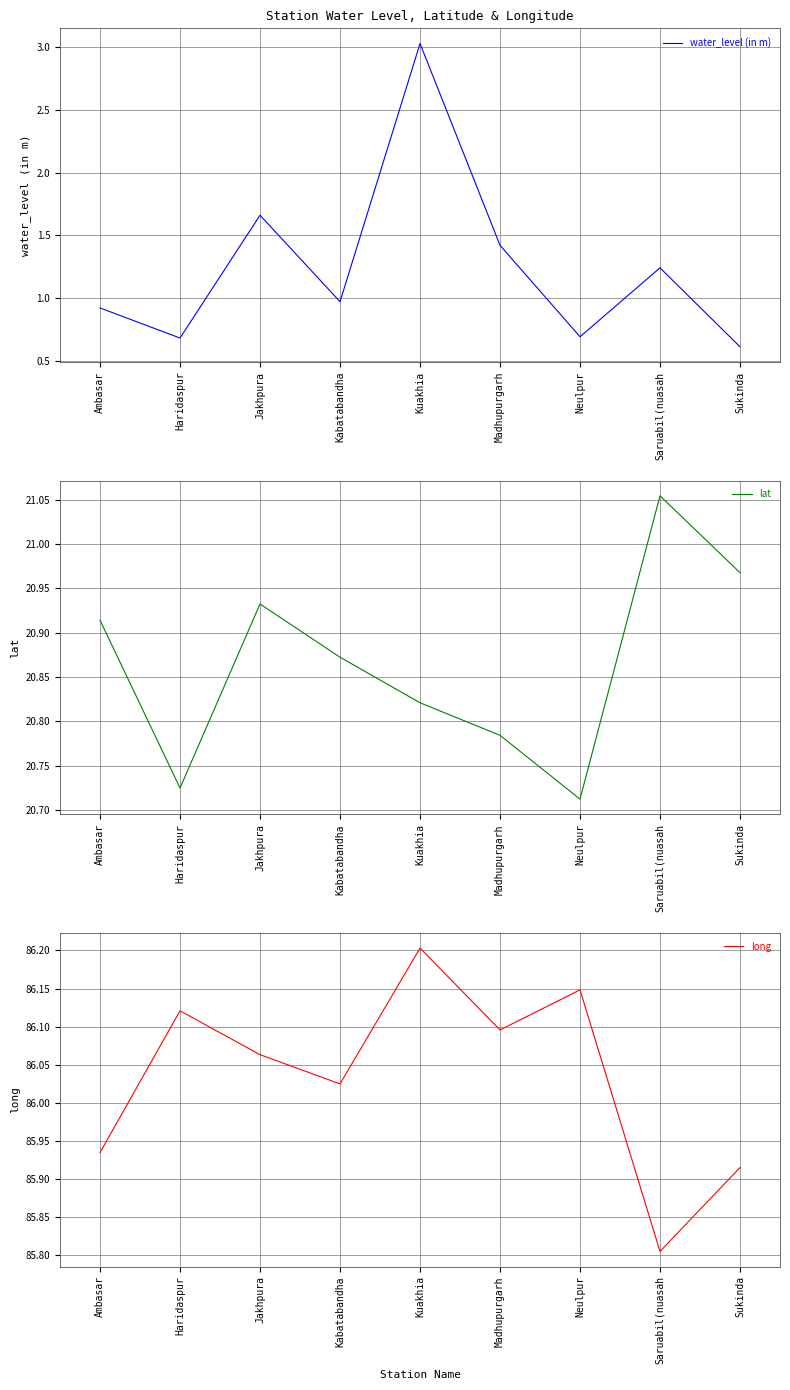

Reading left to right, extract all data points from this chart.

water_level (in m): Ambasar=0.9	Haridaspur=0.7	Jakhpura=1.7	Kabatabandha=1.0	Kuakhia=3.0	Madhupurgarh=1.4	Neulpur=0.7	Saruabil(nuasah=1.2	Sukinda=0.6
lat: Ambasar=20.9	Haridaspur=20.7	Jakhpura=20.9	Kabatabandha=20.9	Kuakhia=20.8	Madhupurgarh=20.8	Neulpur=20.7	Saruabil(nuasah=21.1	Sukinda=21.0
long: Ambasar=85.9	Haridaspur=86.1	Jakhpura=86.1	Kabatabandha=86.0	Kuakhia=86.2	Madhupurgarh=86.1	Neulpur=86.1	Saruabil(nuasah=85.8	Sukinda=85.9